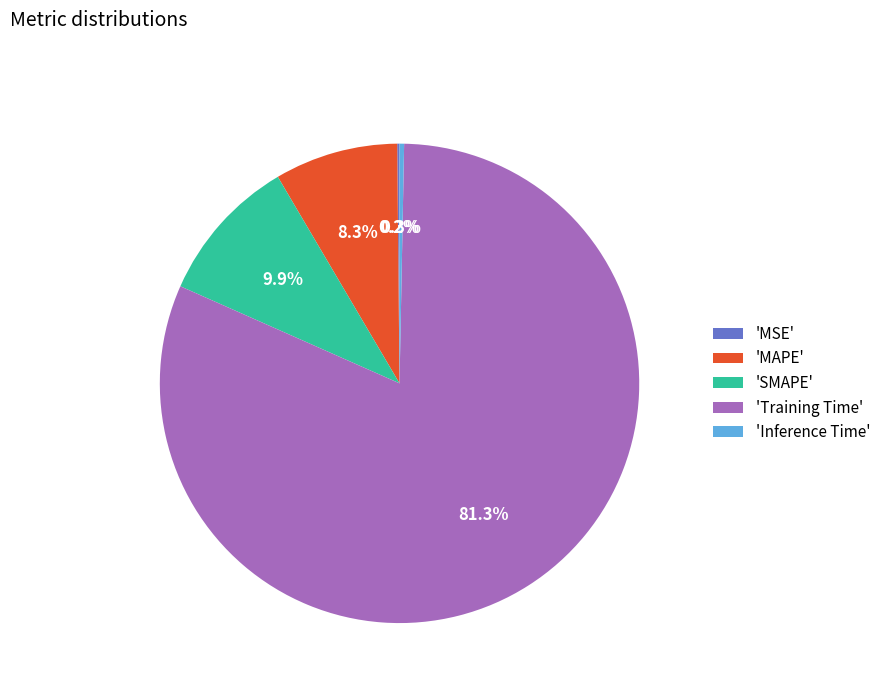

Which has a higher value, 'MAPE' or 'Training Time'?

'Training Time'